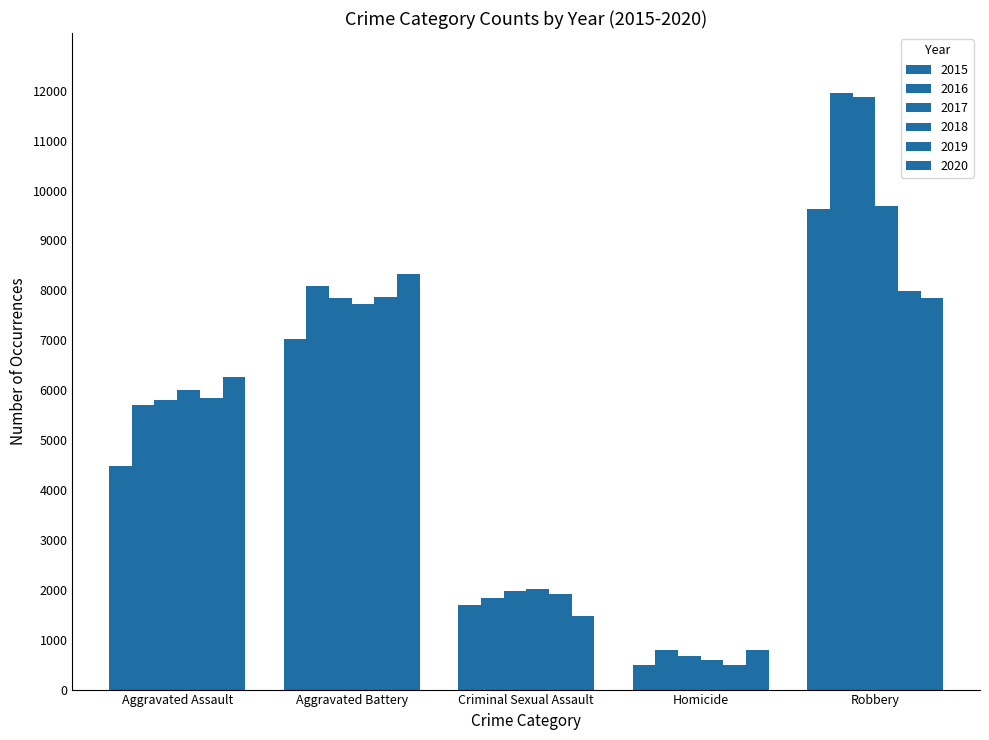

Reading left to right, list all the values displayed in this chart.

2015: 4480	7019	1693	496	9638
2016: 5712	8086	1845	786	11960
2017: 5793	7845	1968	672	11880
2018: 6001	7735	2025	588	9681
2019: 5841	7858	1907	499	7995
2020: 6264	8319	1480	787	7855